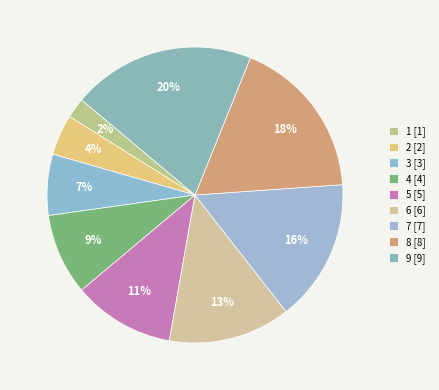

Which category has the biggest portion of the pie?

9